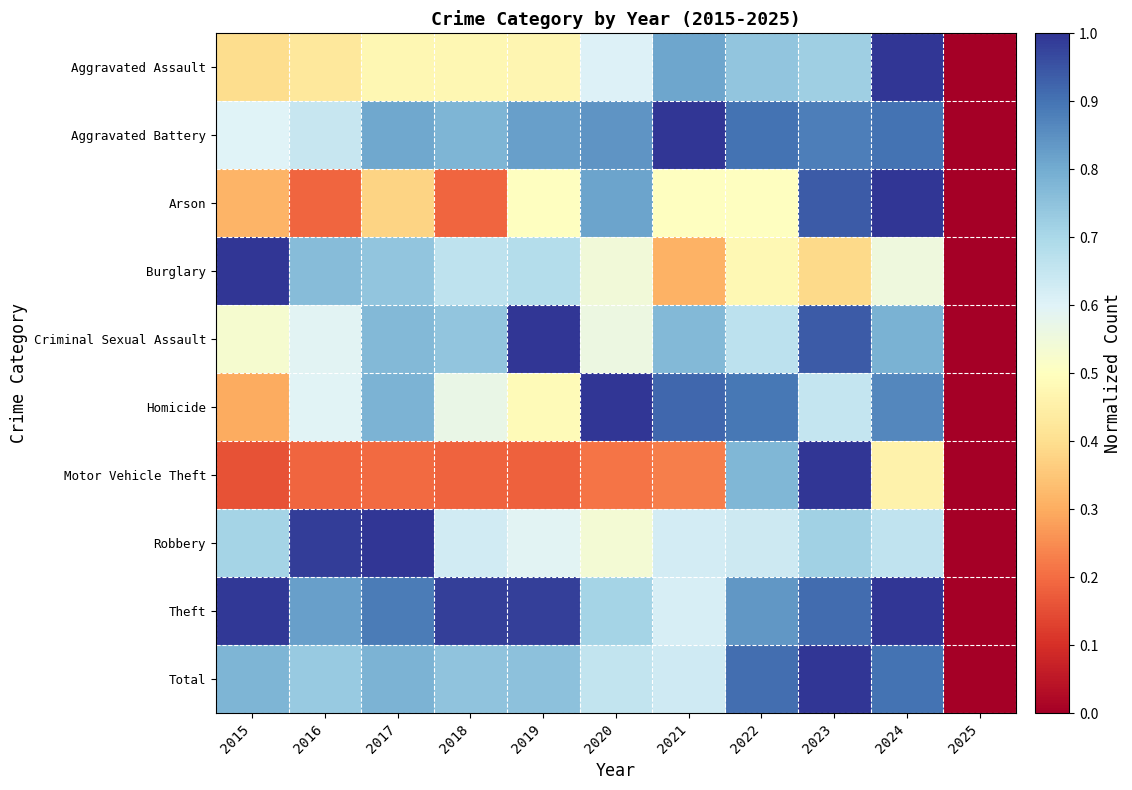

How many series are shown in this chart?

10